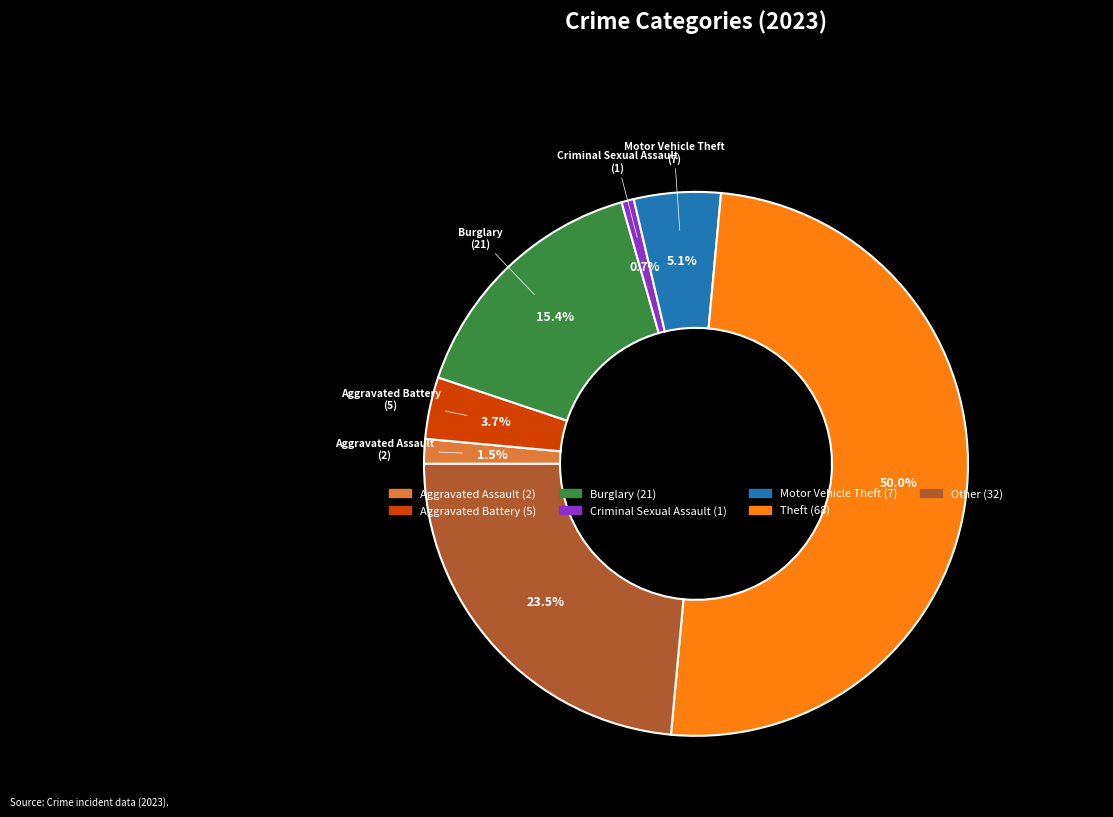

What is the smallest slice in the pie chart?

Criminal Sexual Assault